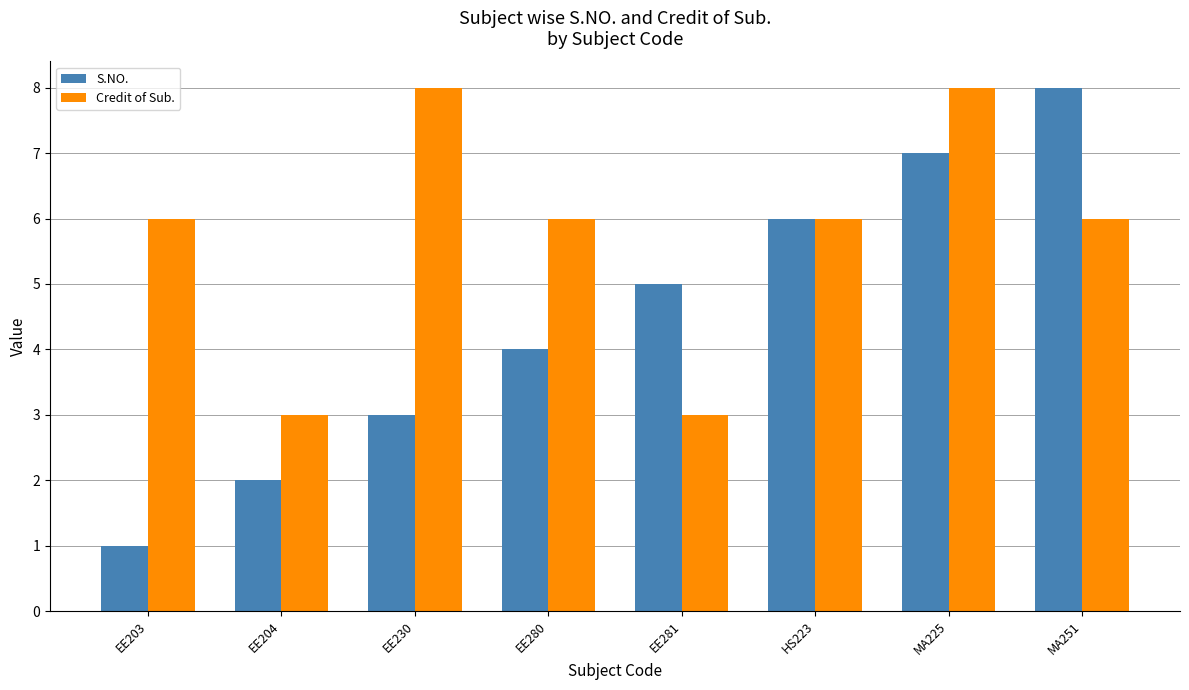

How many bars are there in total?

16